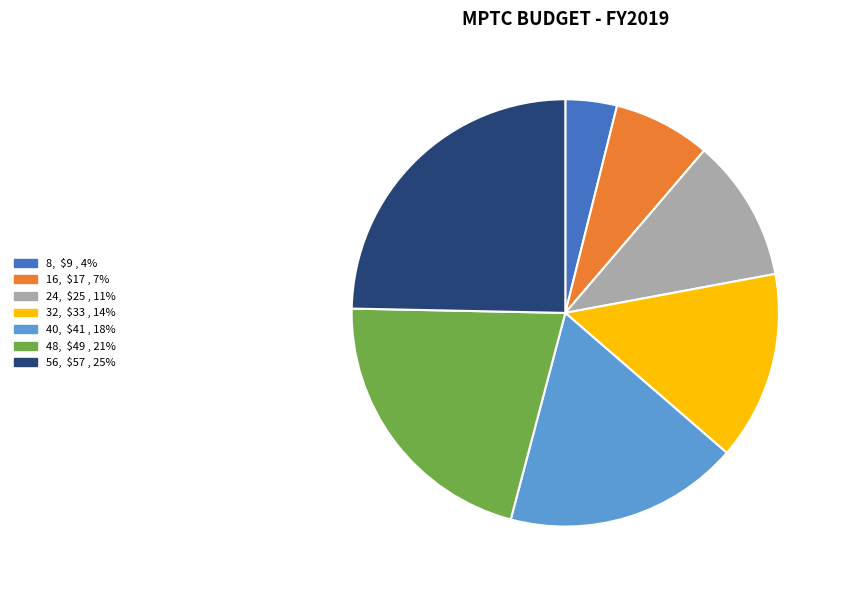

What is the smallest slice in the pie chart?

8